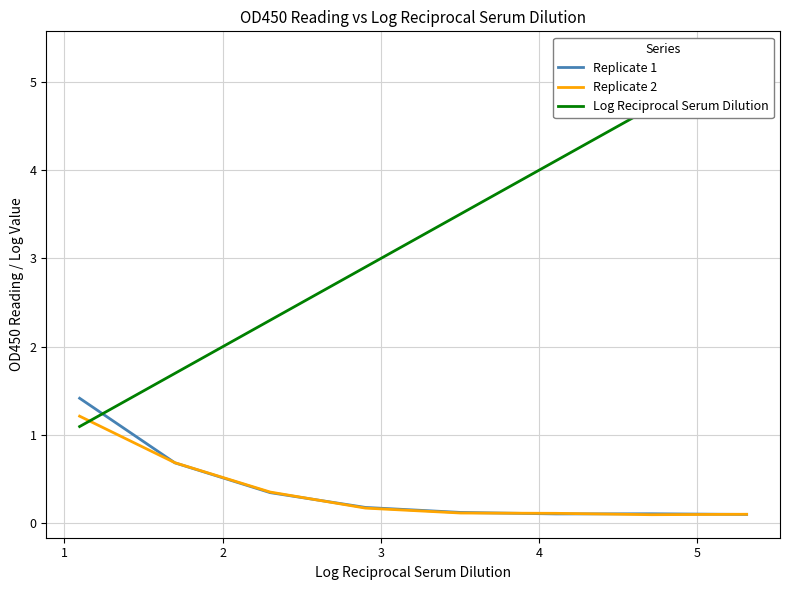

What is the maximum value for Replicate 2?

1.2